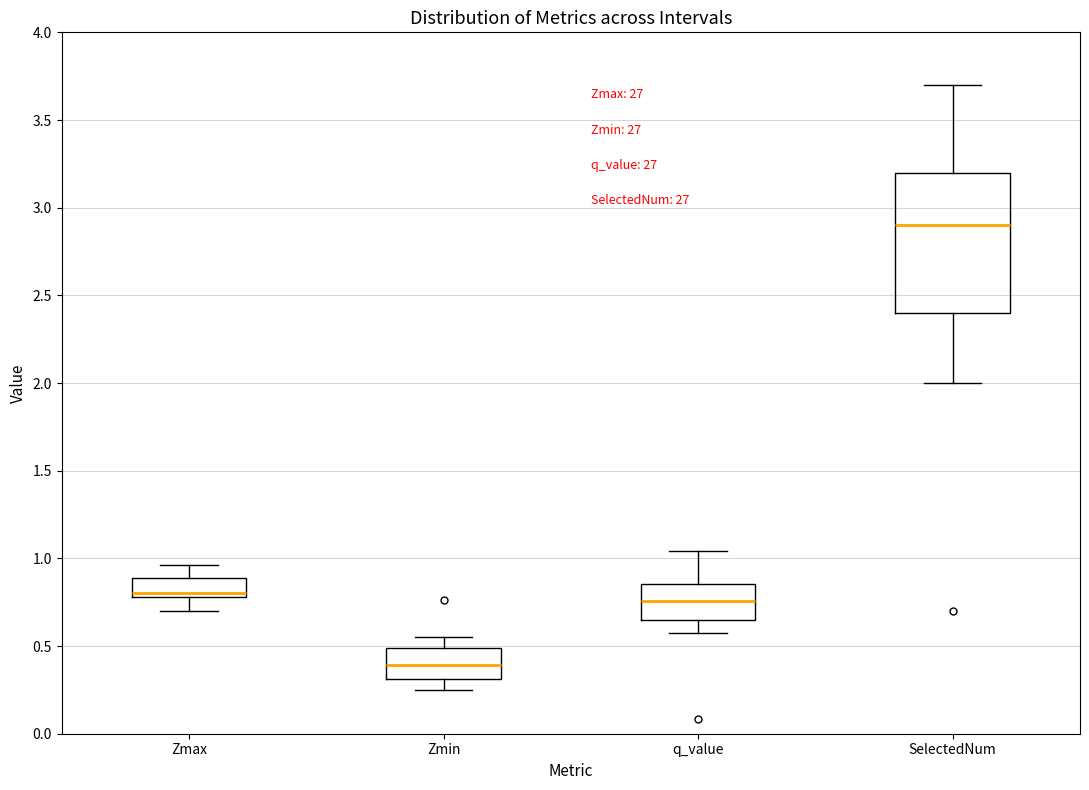

Reading left to right, read every box against the y-axis: the position of its median line, the range the box covers, and the ends of its whiskers. The values are not printed on the chart, so give them approximately, as read against the axis.

Zmax: median 0.80 (just above the box's lower edge), box 0.80 to 0.90, whiskers 0.70 to 0.95
Zmin: median 0.40, box 0.30 to 0.50, whiskers 0.25 to 0.55
q_value: median 0.75, box 0.65 to 0.85, whiskers 0.55 to 1.05
SelectedNum: median 2.90, box 2.40 to 3.20, whiskers 2.00 to 3.70